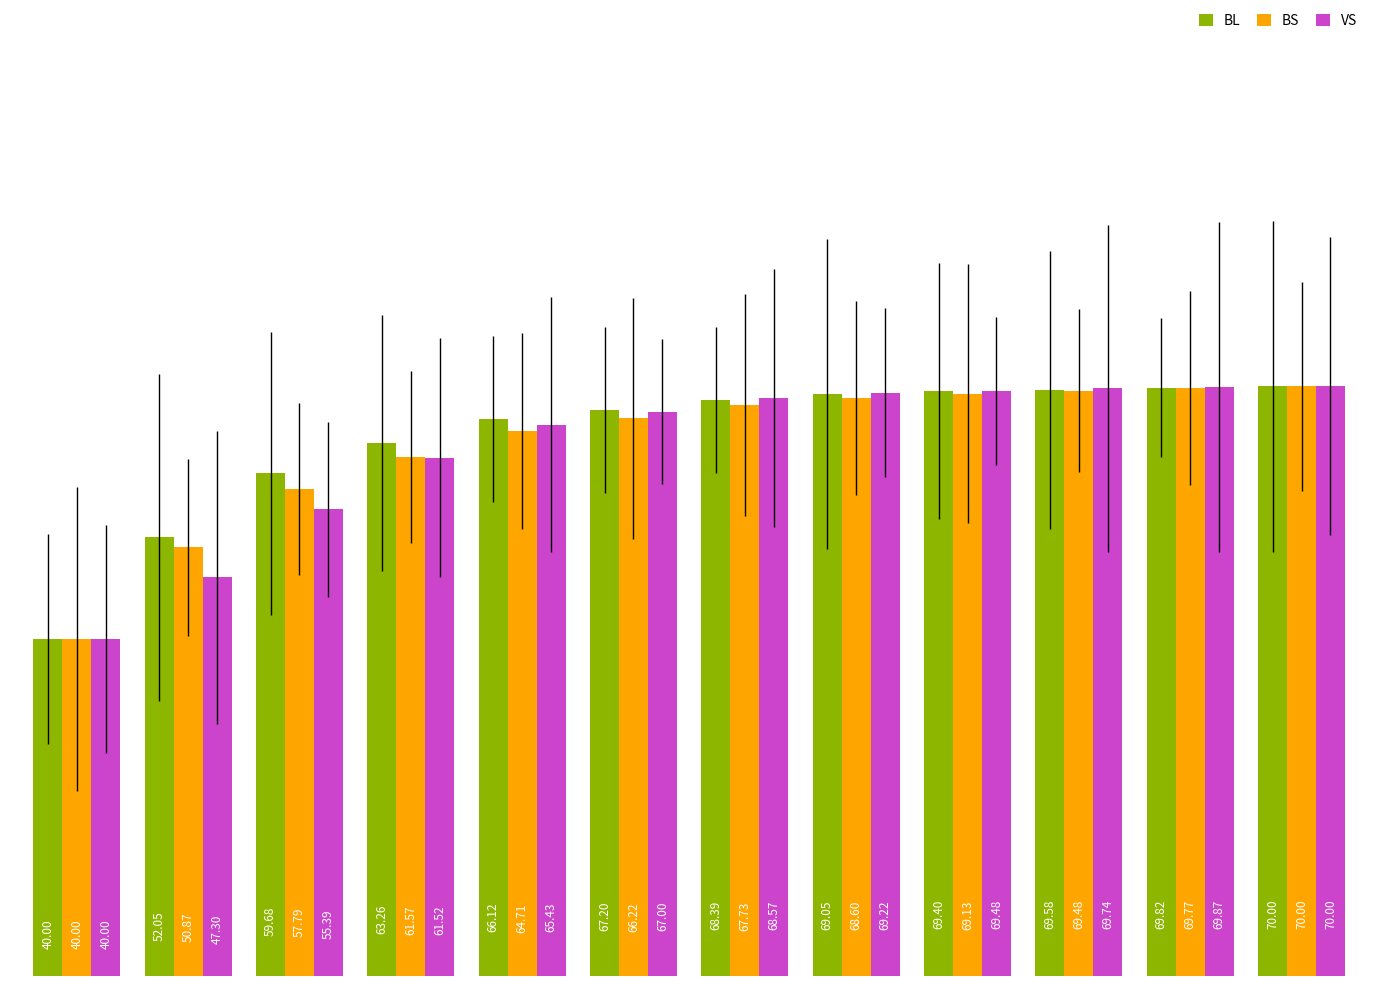

At how many categories does at least one series exceed 49?

11